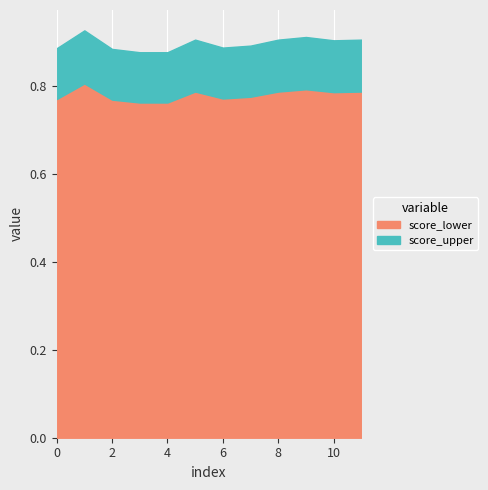

What is the value of the 3rd point from the left?

0.8